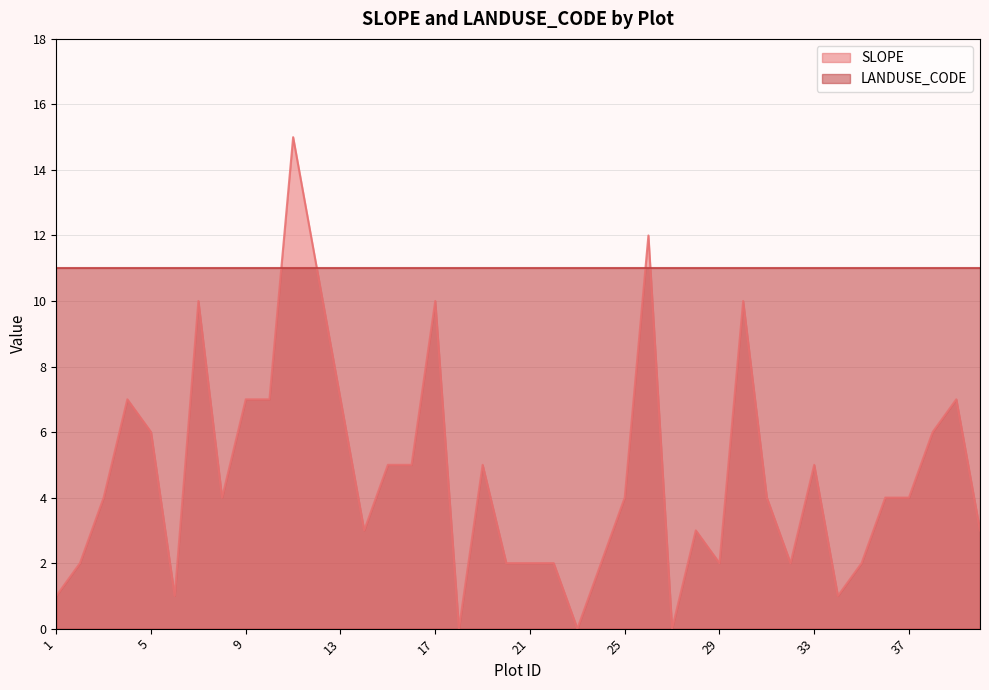

What is the label of the 30th point from the left?

30